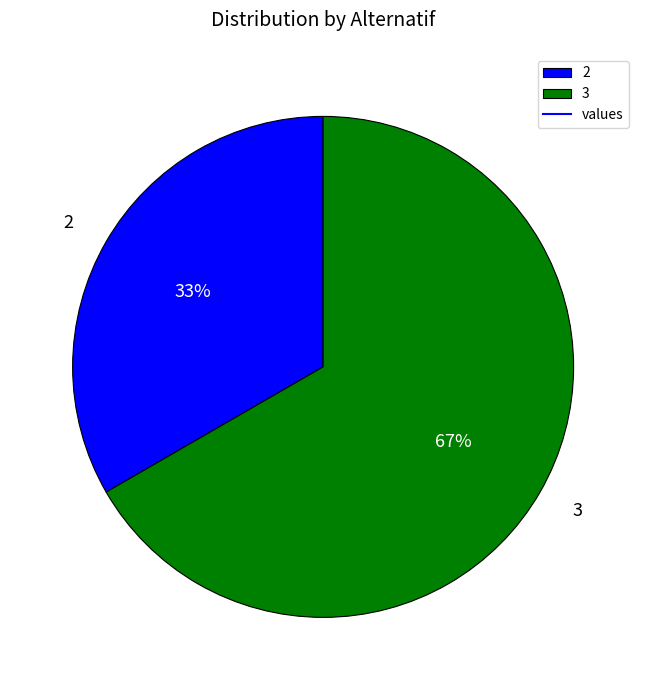

Between 2 and 3, which is larger?

3